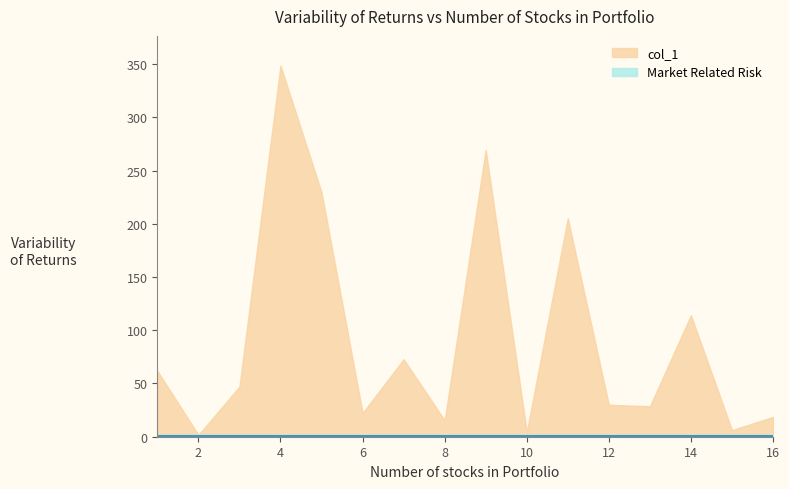

At which category is the sum across all series the highest?

4